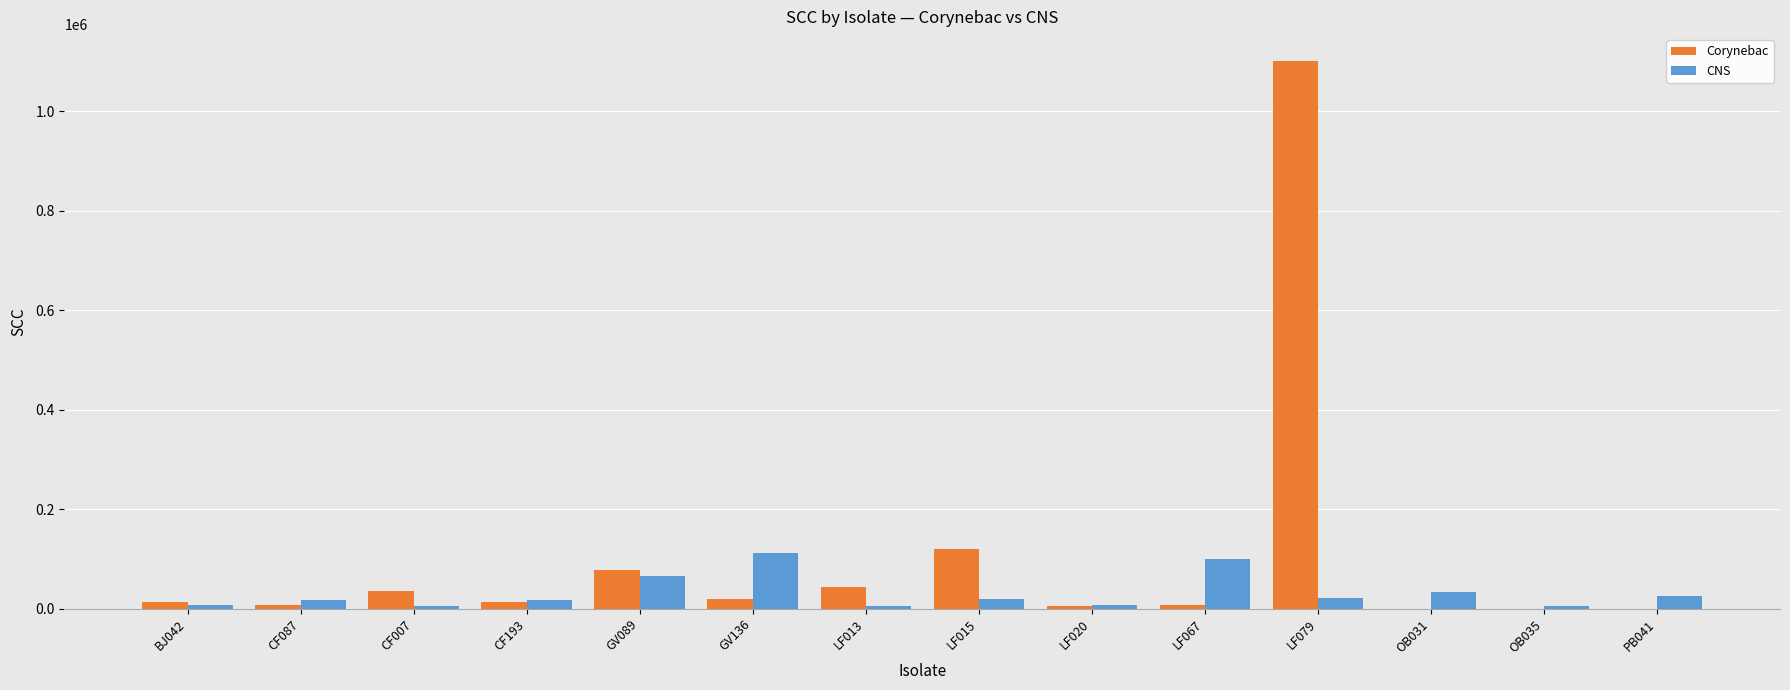

At which category is the sum across all series the highest?

LF079